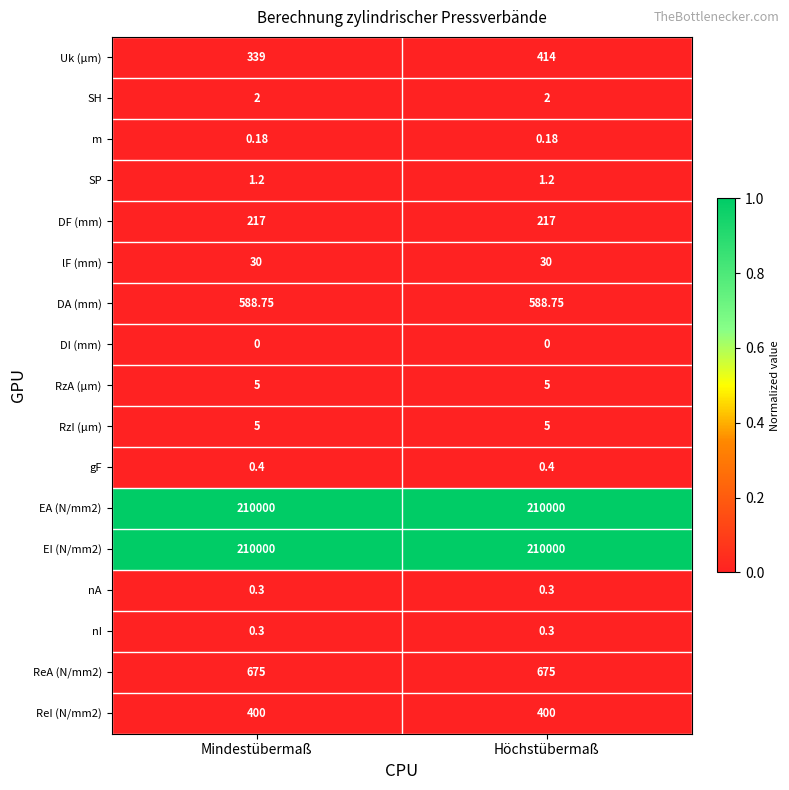

Which series has the widest spread of values?

Uk (µm)